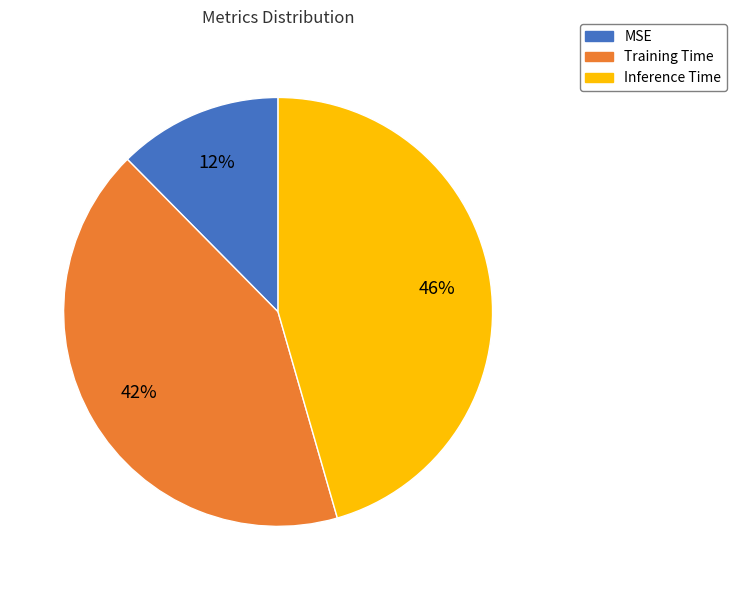

Count the number of slices in the pie.

3